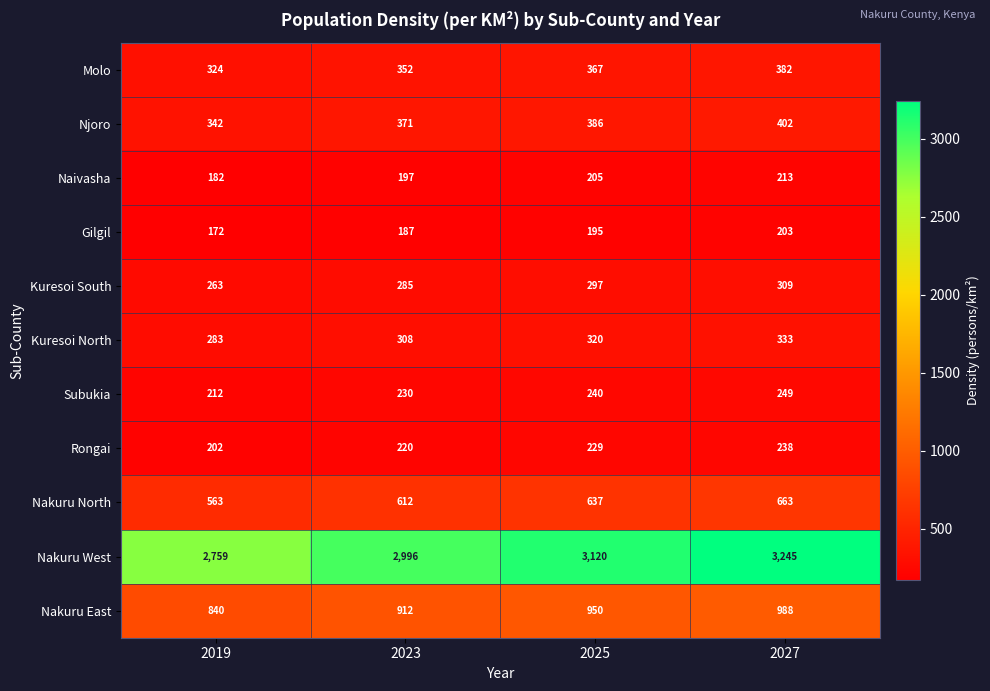

True or false: Rongai has a value of 202 at 2019.

True